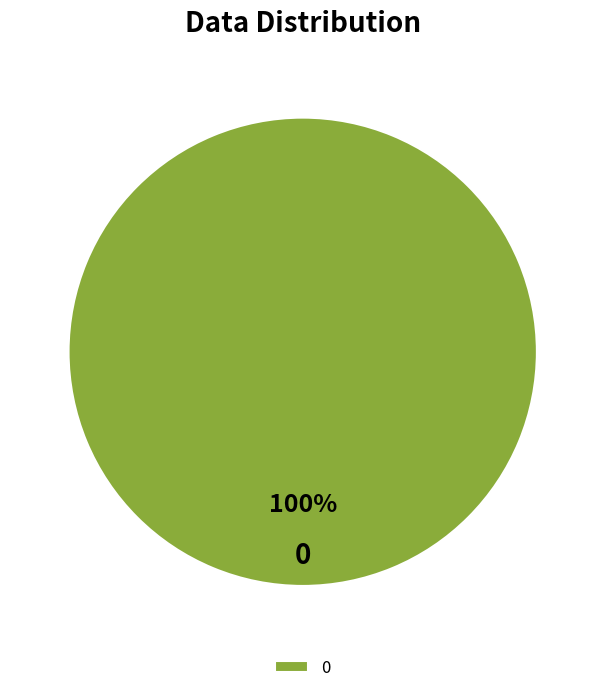

How many segments does this pie chart have?

1